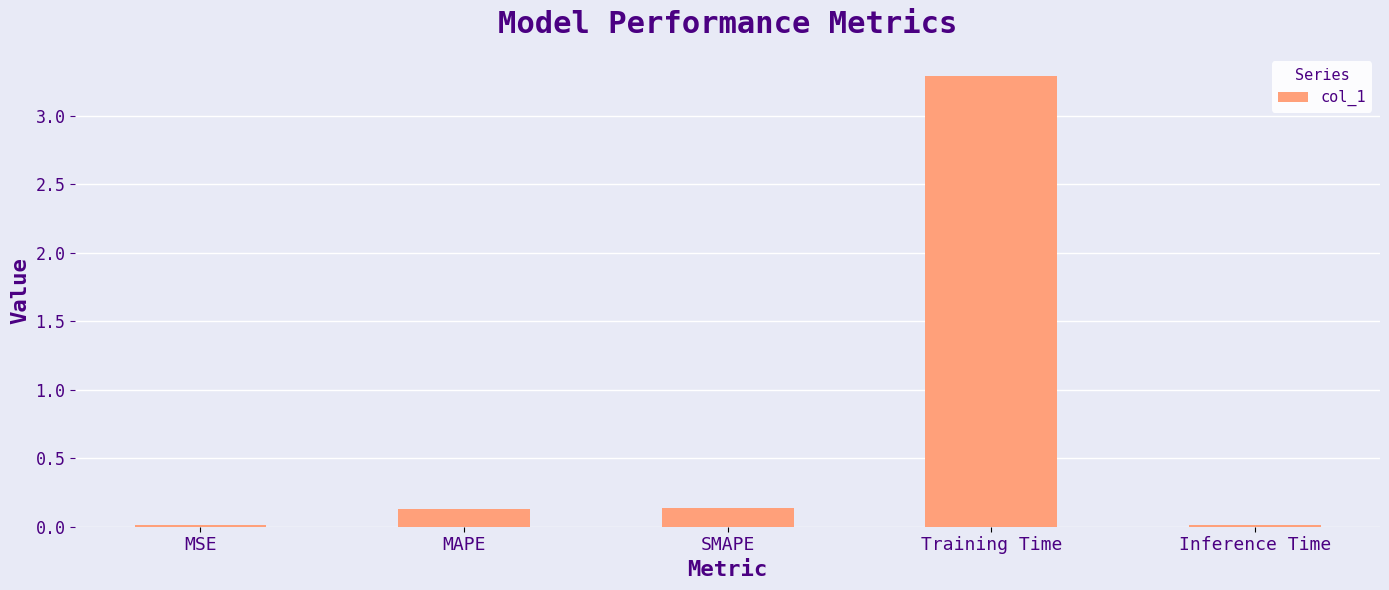

True or false: the data shows 0.0 at MSE.

True